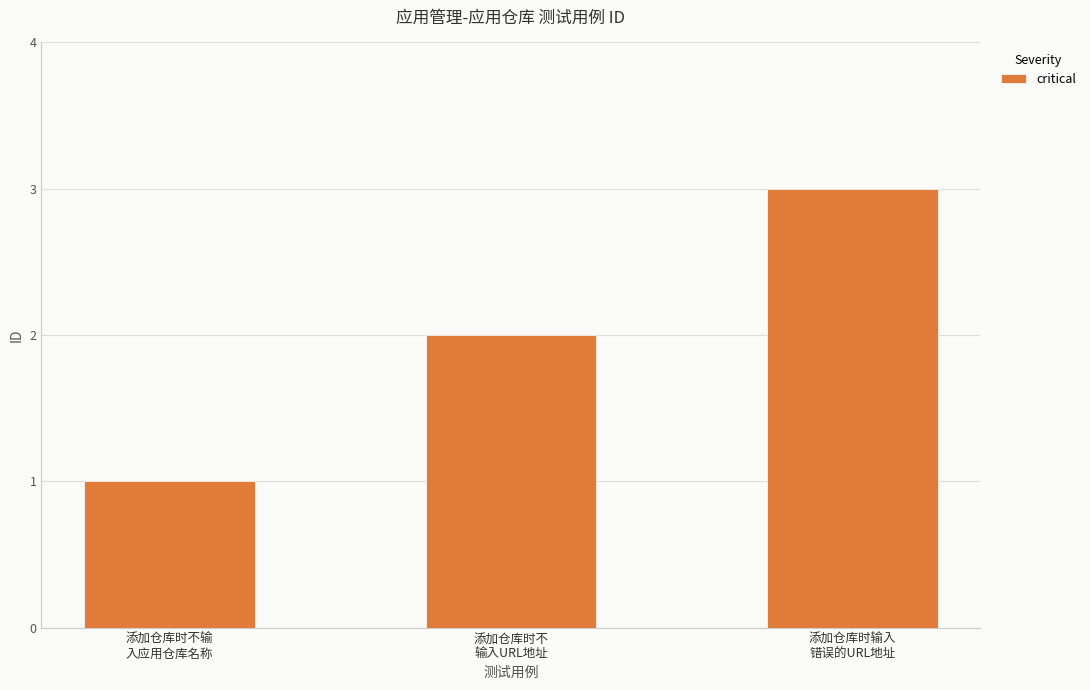

What is the difference between the values at 添加仓库时不
输入URL地址 and 添加仓库时输入
错误的URL地址?

1